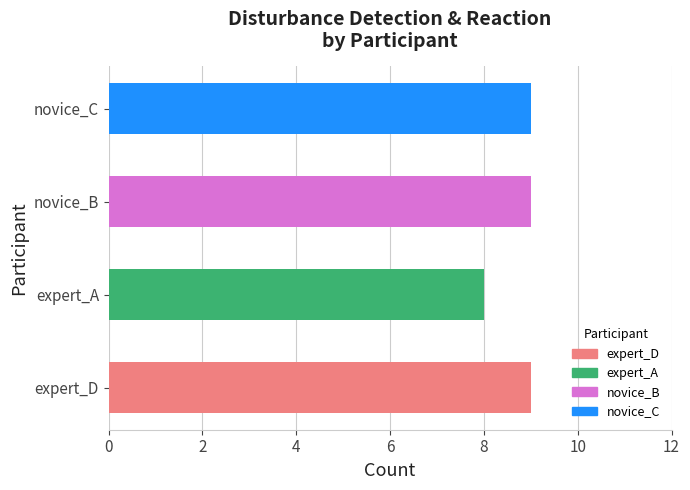

Does the chart contain any negative values?

No